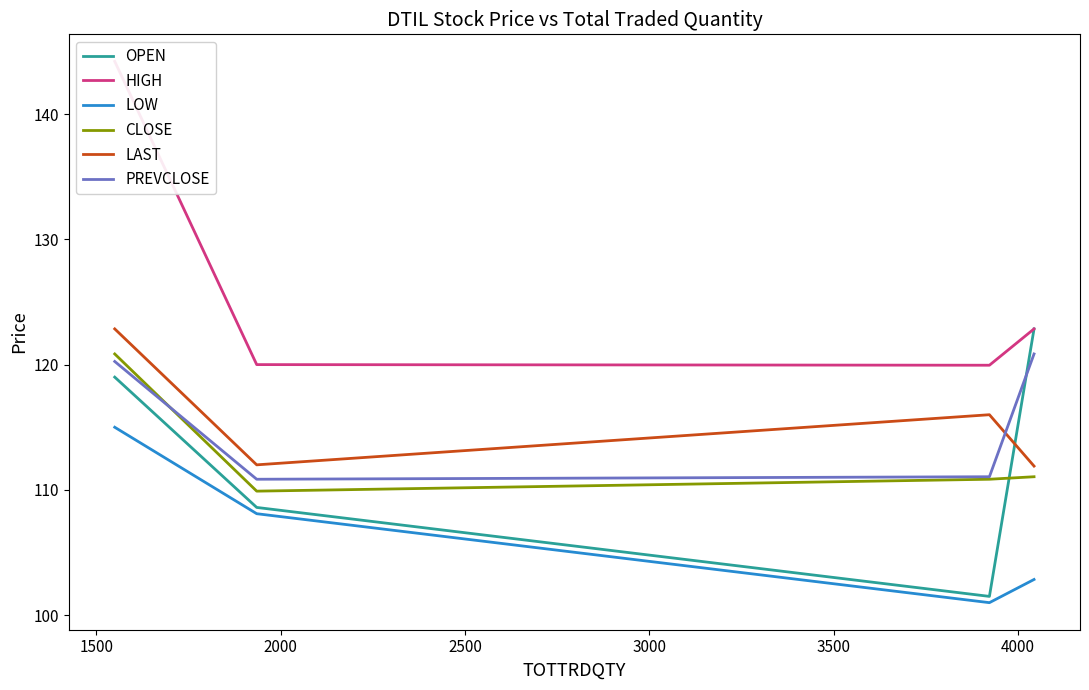

Which series has the widest spread of values?

HIGH